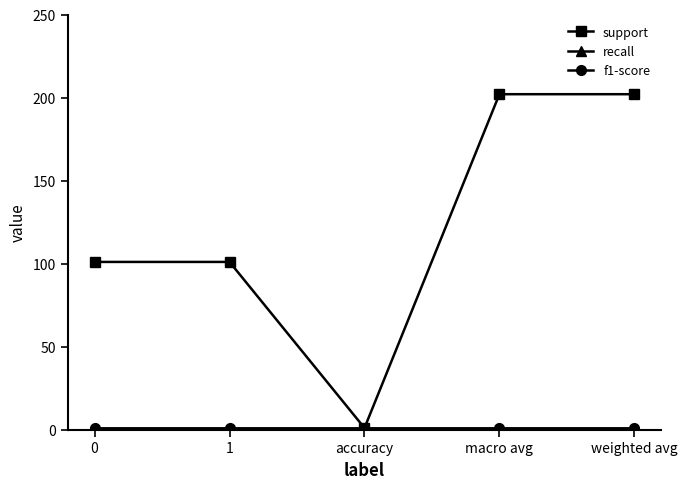

Is this an area chart (filled region under the line)?

No